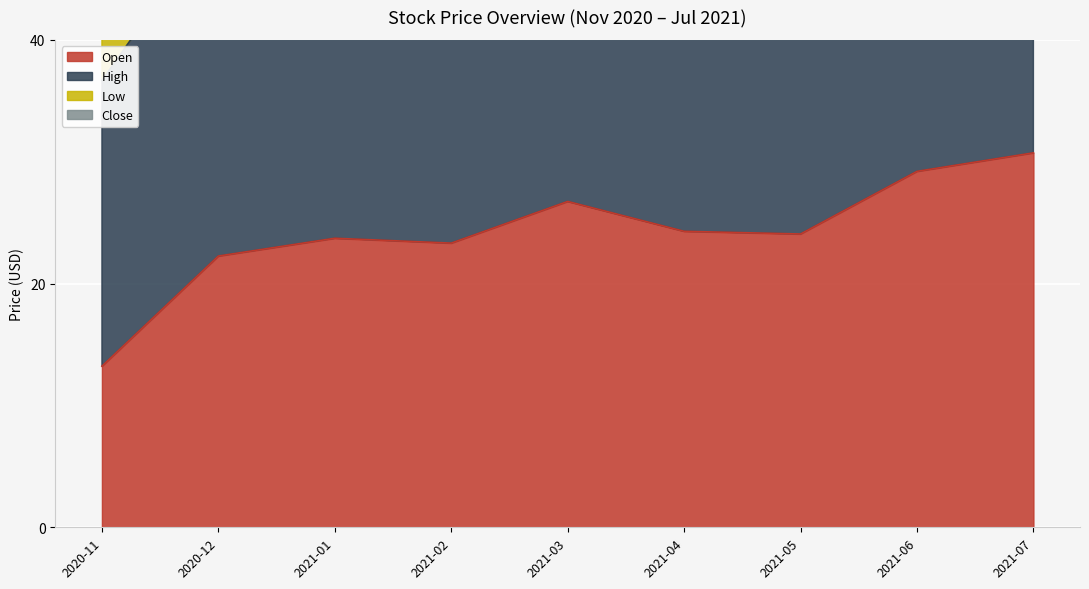

The value of Low at 2021-05 is 121.5. True or false?

False